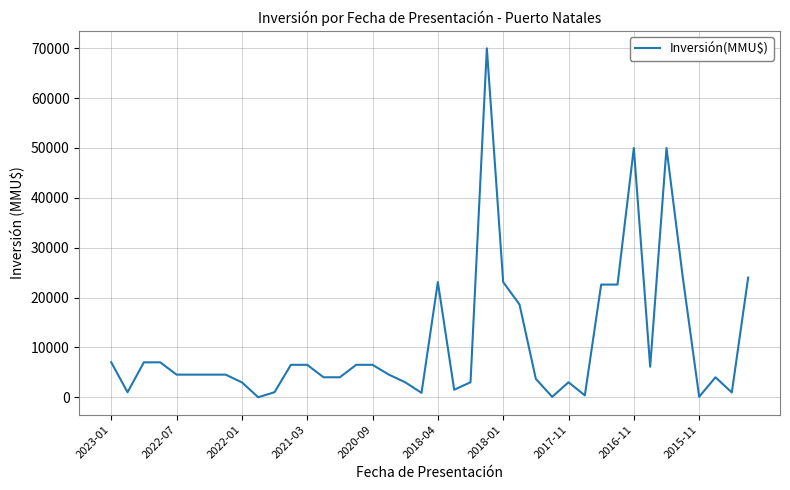

What is the difference between the maximum and minimum values?

70000